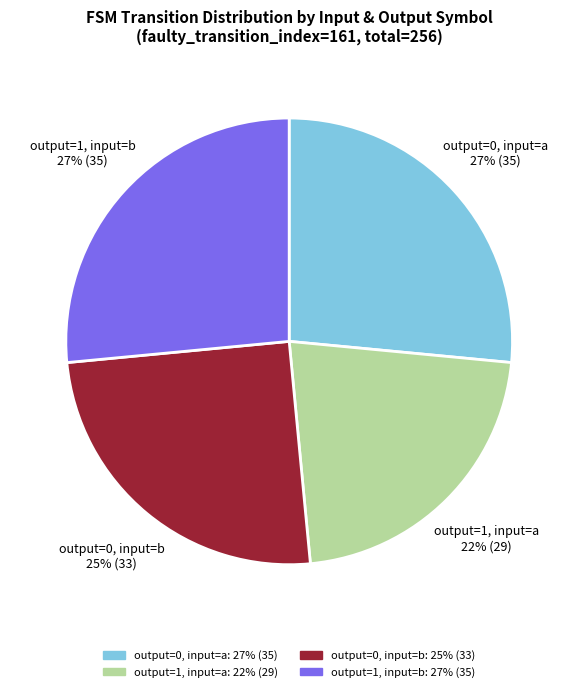

To the nearest percent, what is the average slice percentage?

25%